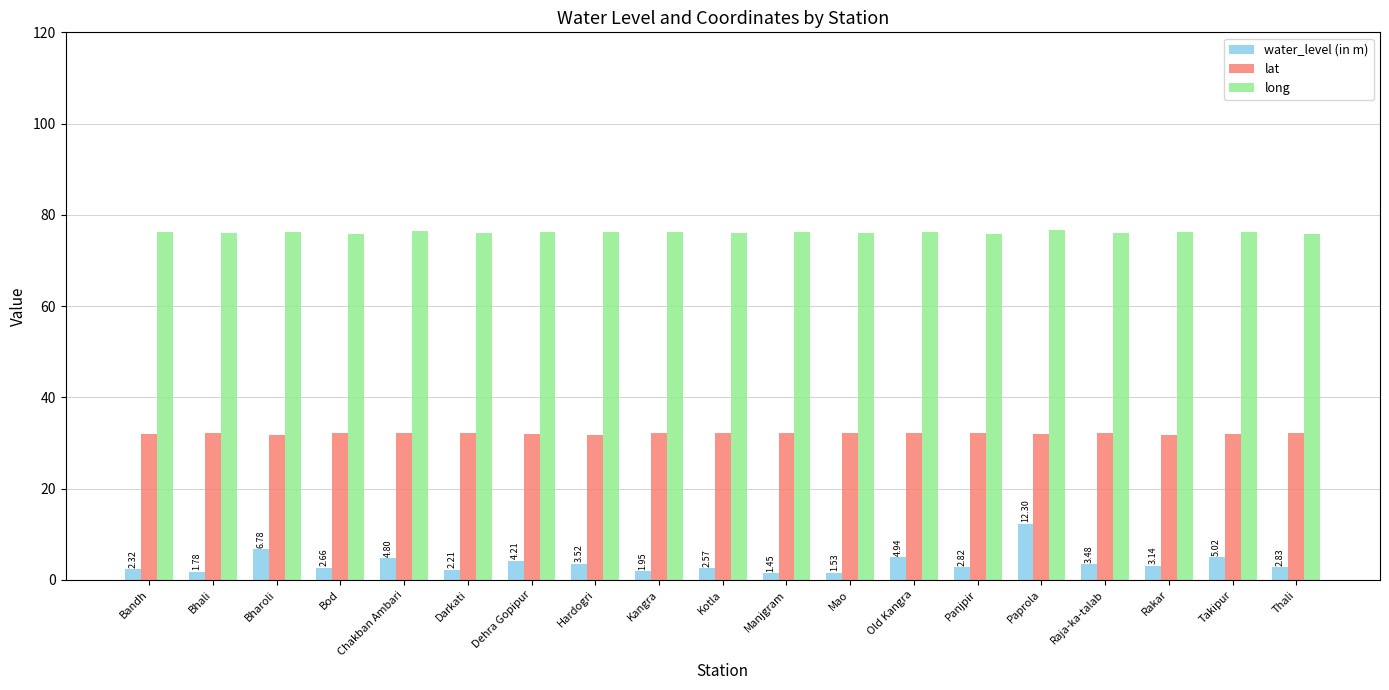

Which series has the largest range (max minus min)?

water_level (in m)